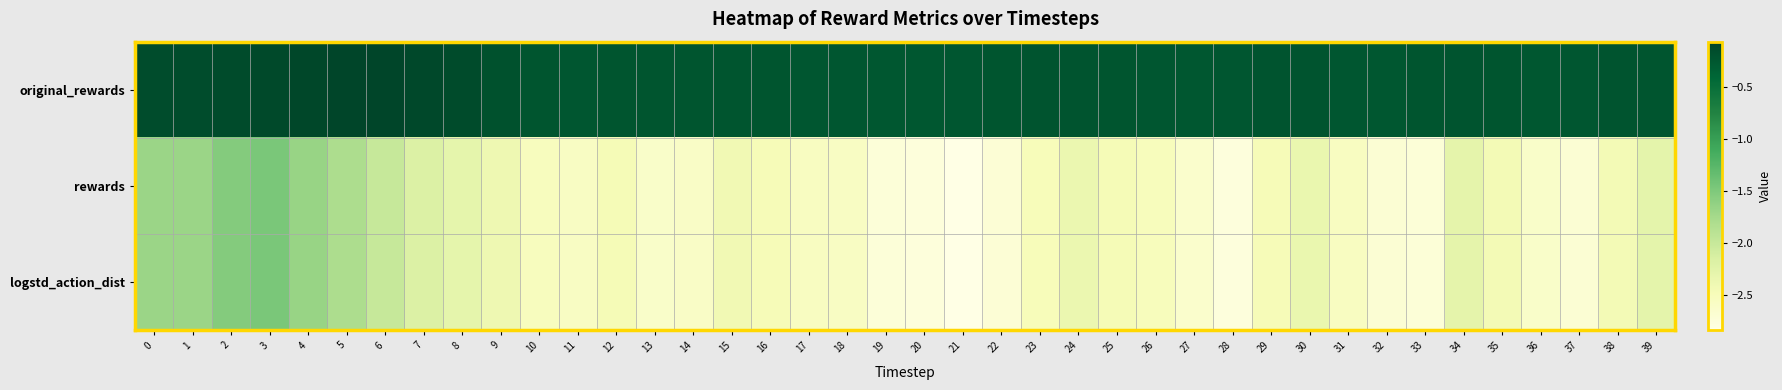

What is the smallest value displayed?

-2.8